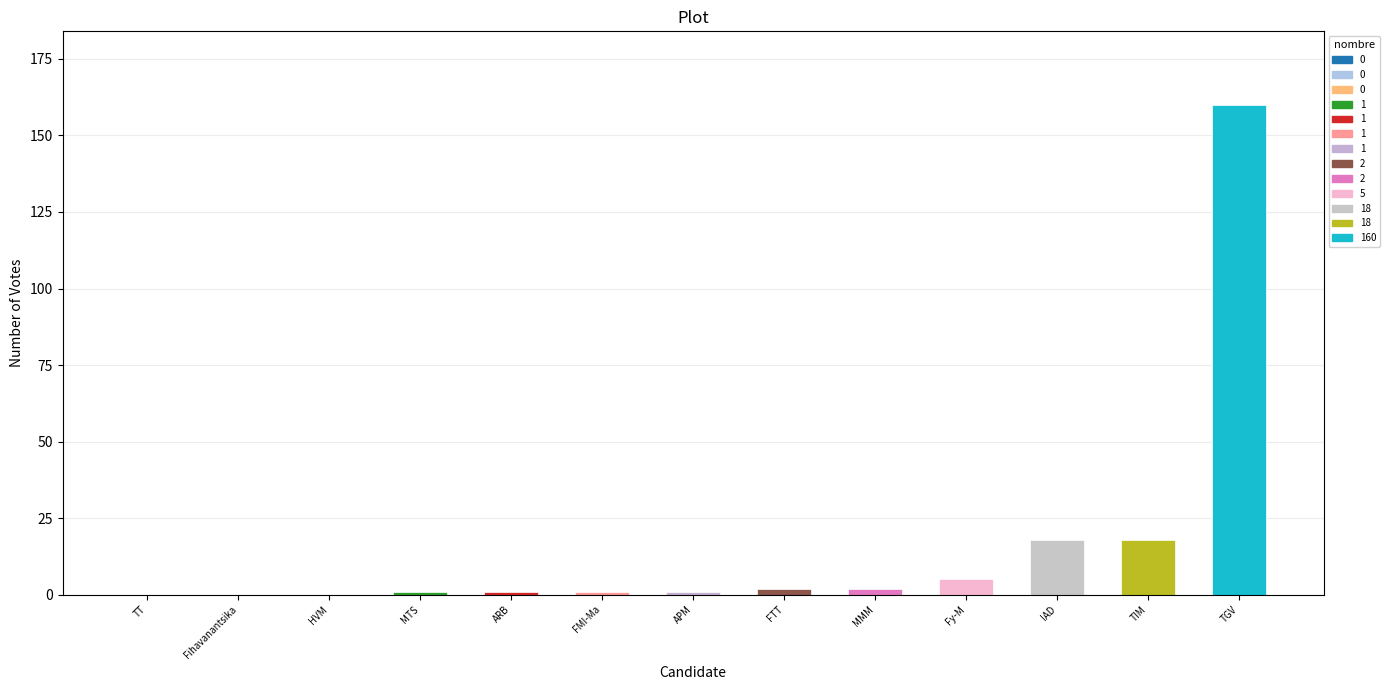

How many categories are shown in the chart?

13